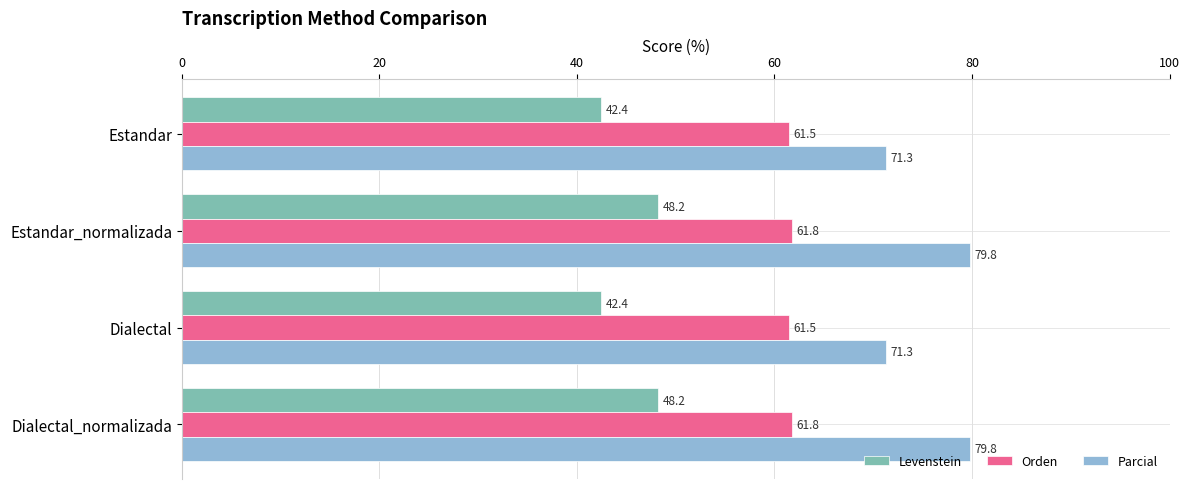

At how many categories does at least one series exceed 54?

4